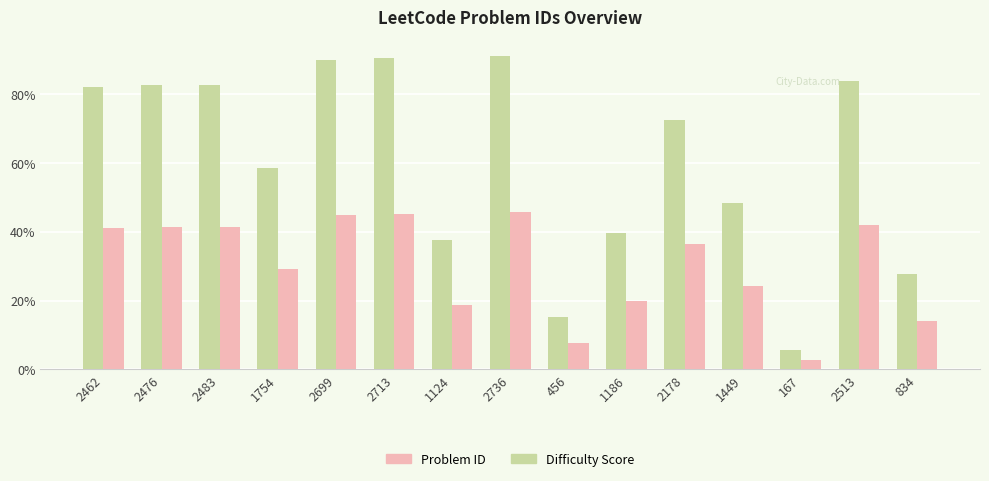

What are all the series names shown in the legend?

Problem ID, Difficulty Score